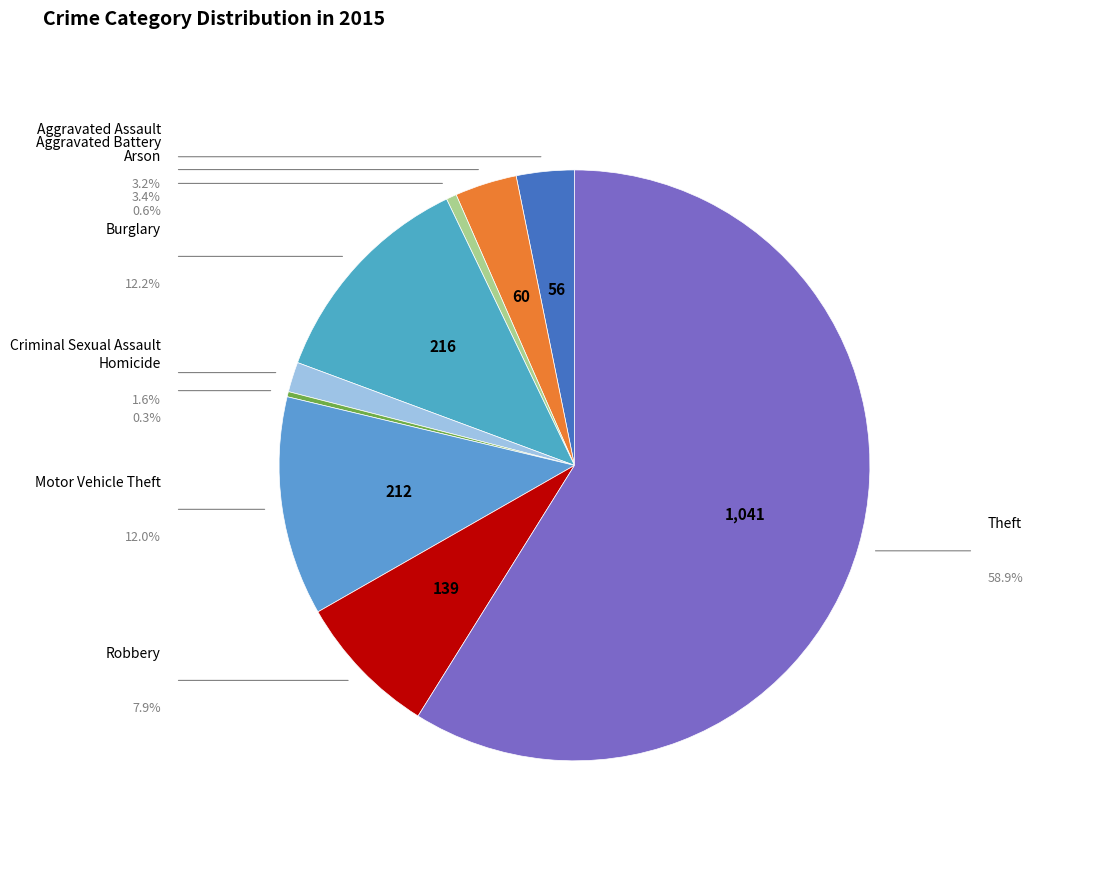

How many segments does this pie chart have?

9